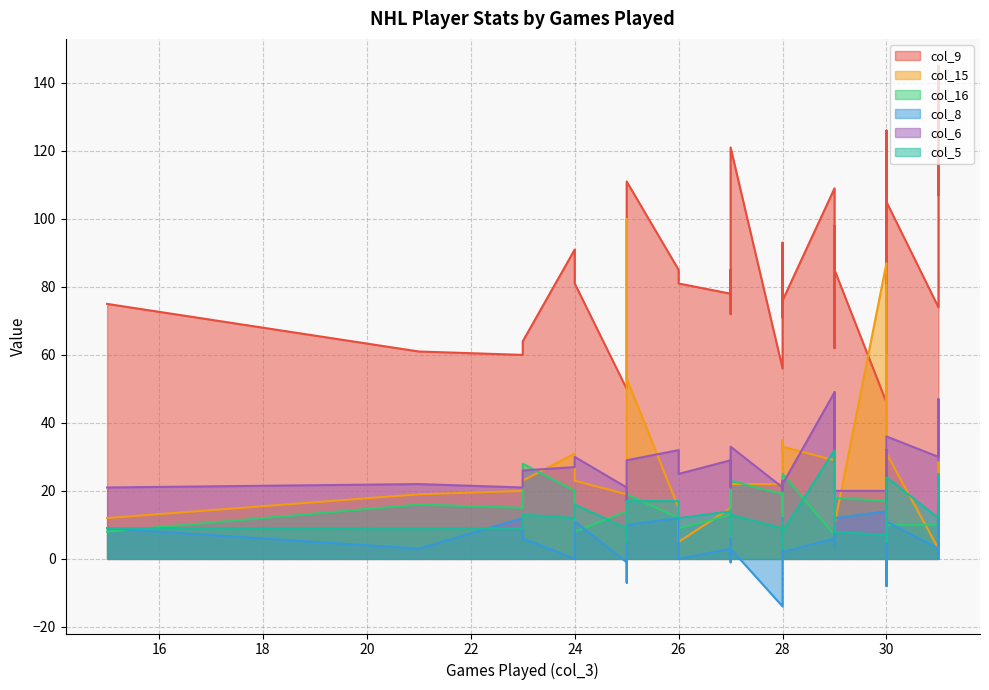

Is the value of col_8 at 25 greater than the value of col_15 at 30?

No